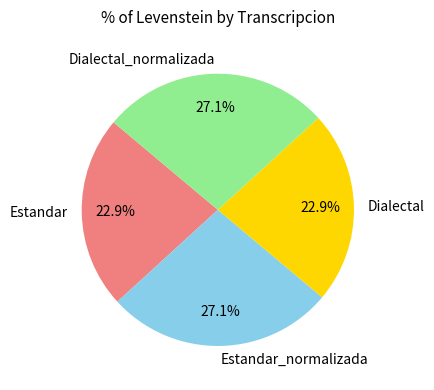

Does Estandar represent more than half of the total?

No